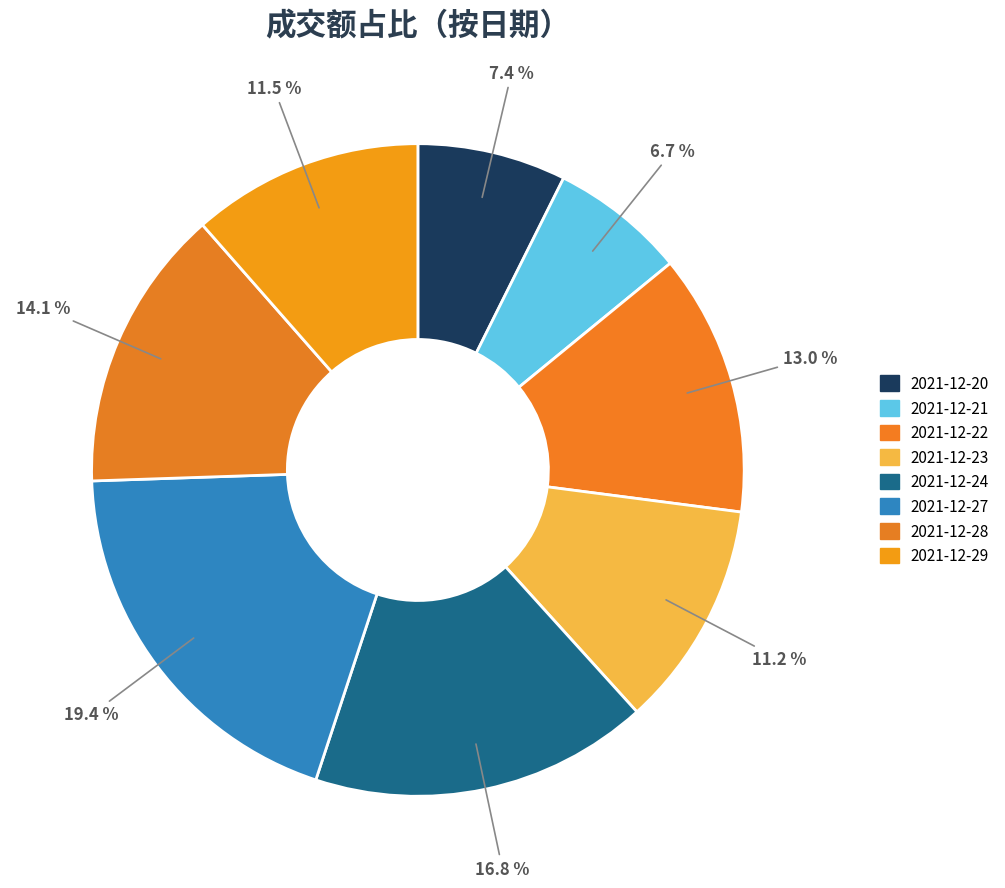

Which category has the smallest portion of the pie?

2021-12-21